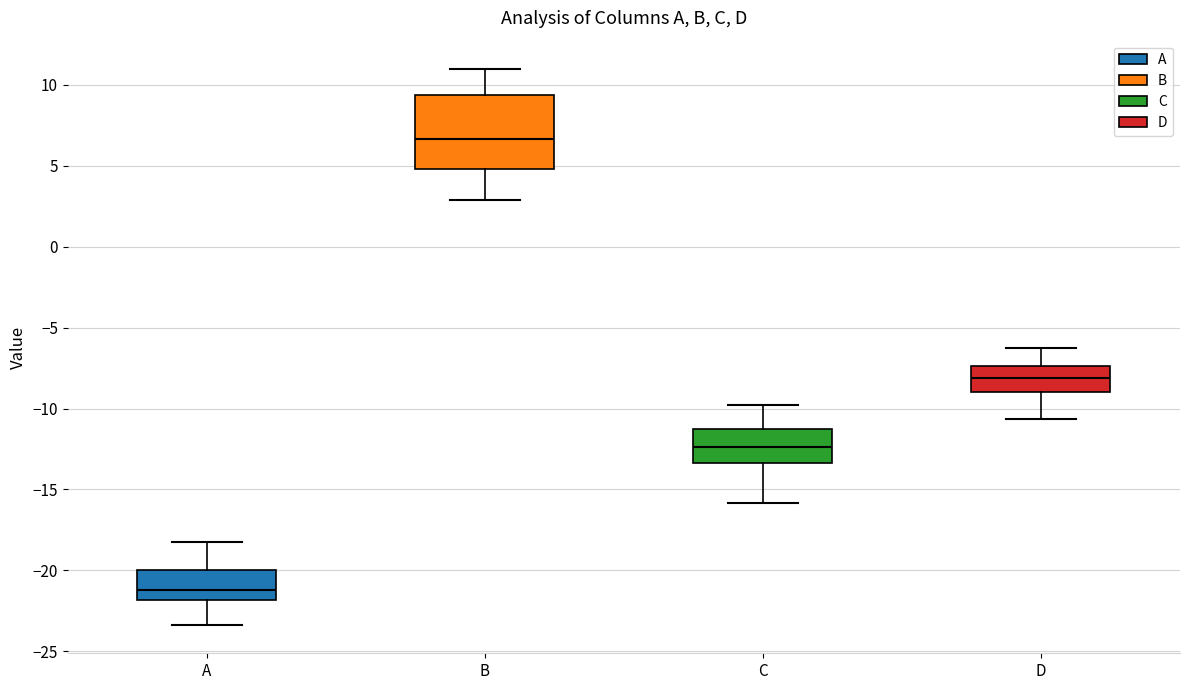

Where does the lower whisker of the box for D end on the y-axis? The values are not printed on the chart, so give them approximately, as read against the axis.

-10.5